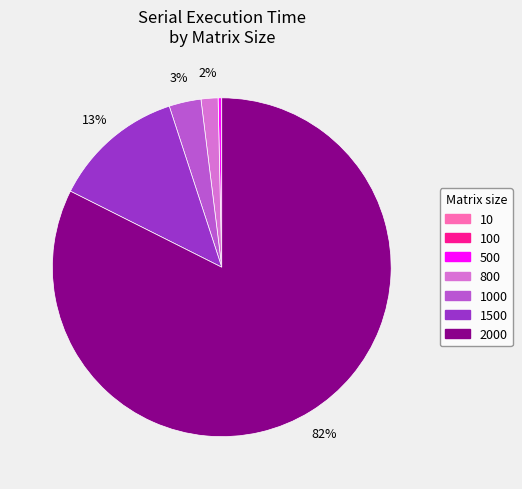

To the nearest percent, what is the difference between the largest and smallest slice percentages?

82%